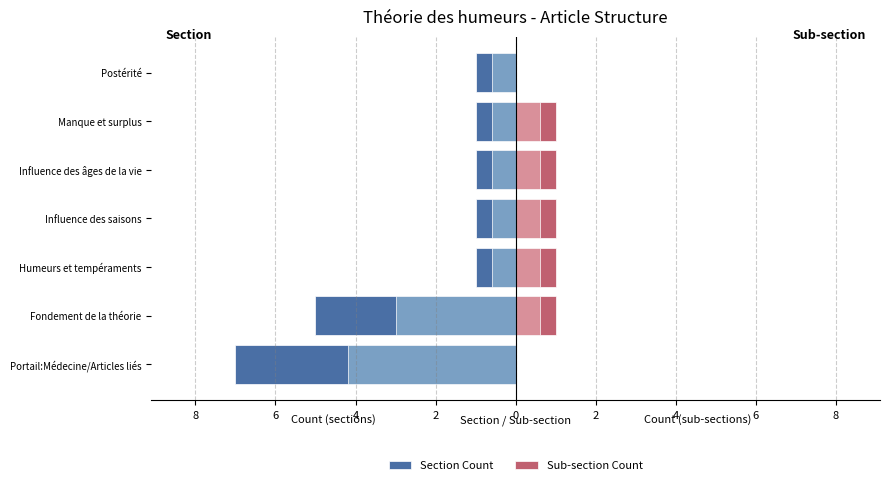

Reading left to right, list all the values displayed in this chart.

Section Count: -7	-5	-1	-1	-1	-1	-1
Sub-section Count: 0	1	1	1	1	1	0